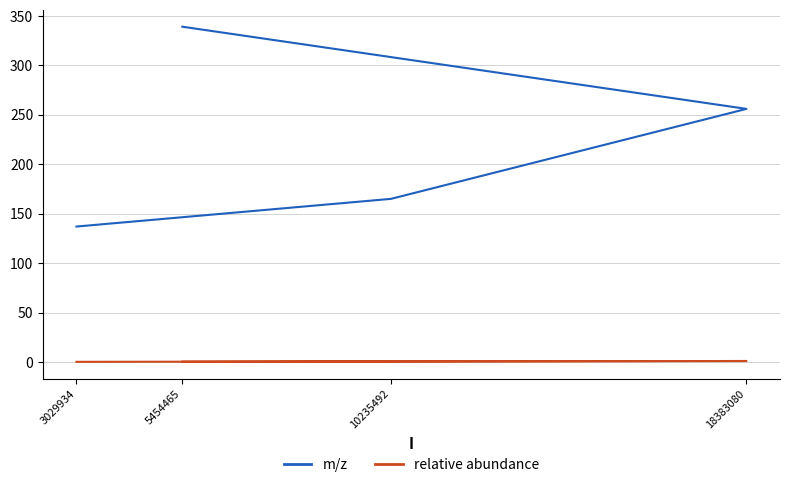

Which series has the widest spread of values?

m/z